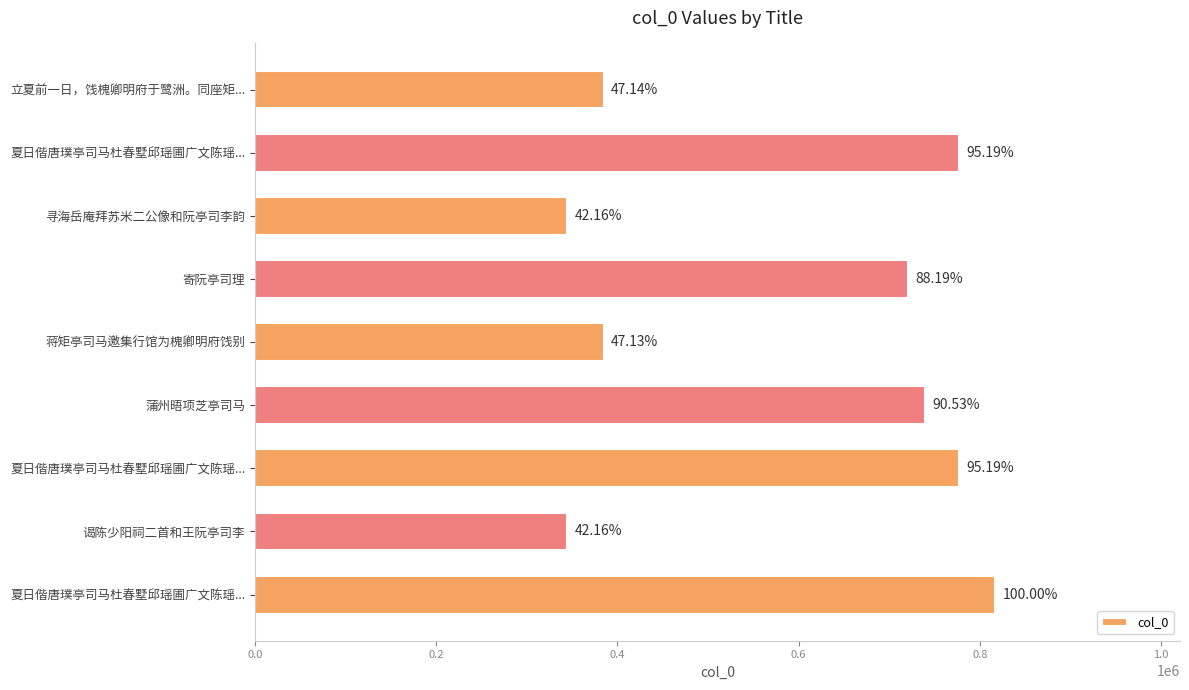

Are the bars horizontal?

Yes